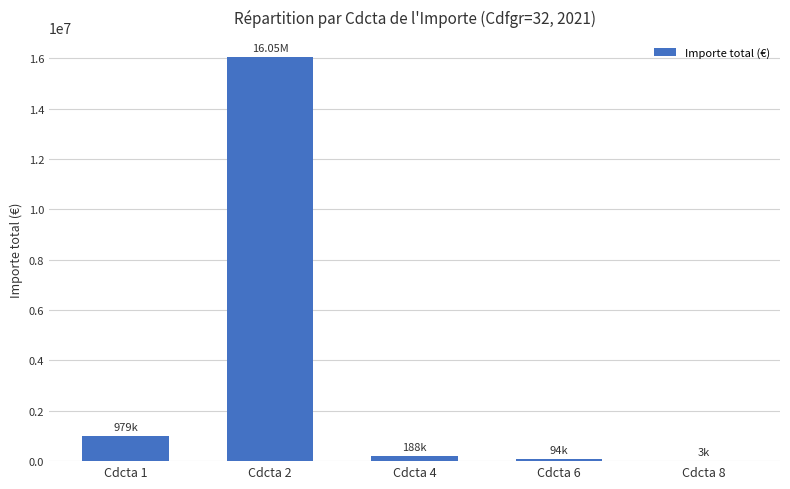

Where does the data first go above 188288?

Cdcta 1